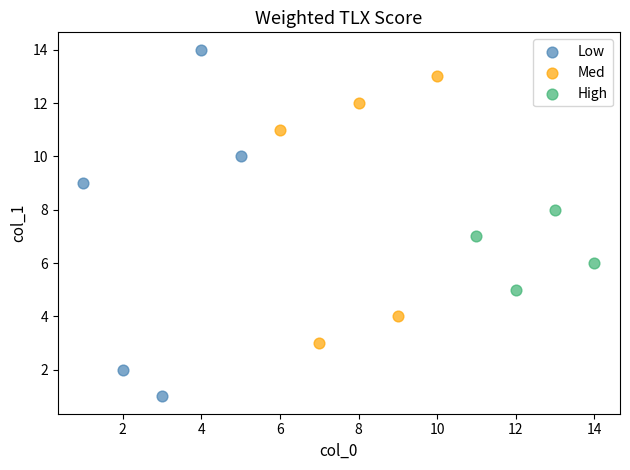

Which series has the largest Y range (max minus min)?

Low